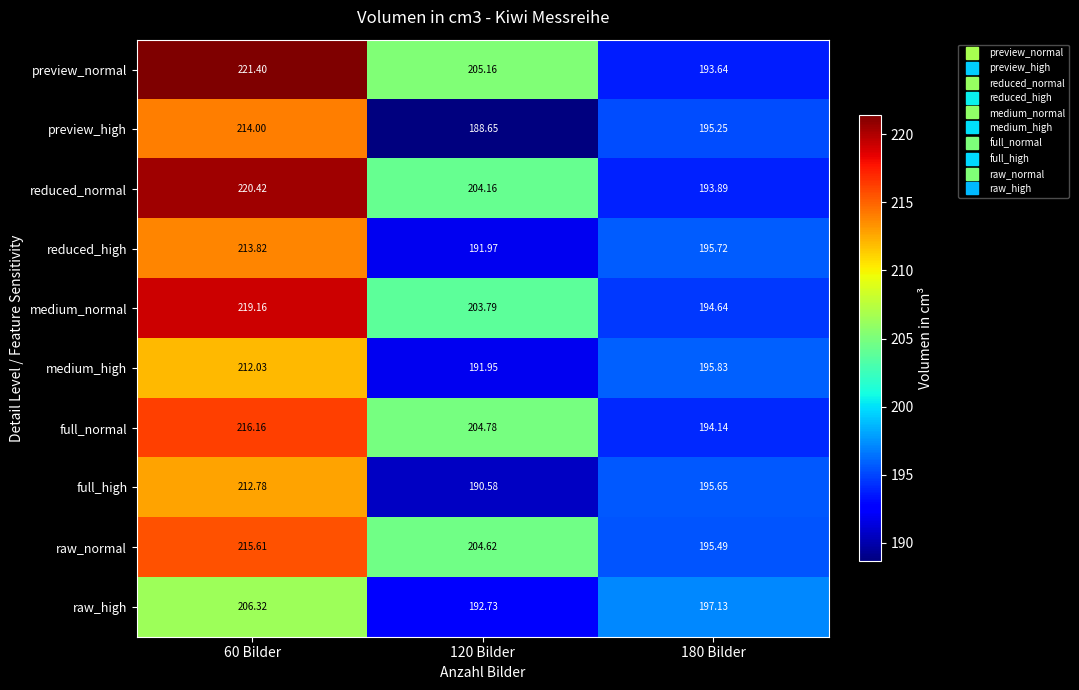

Which series has the largest total across all categories?

preview_normal